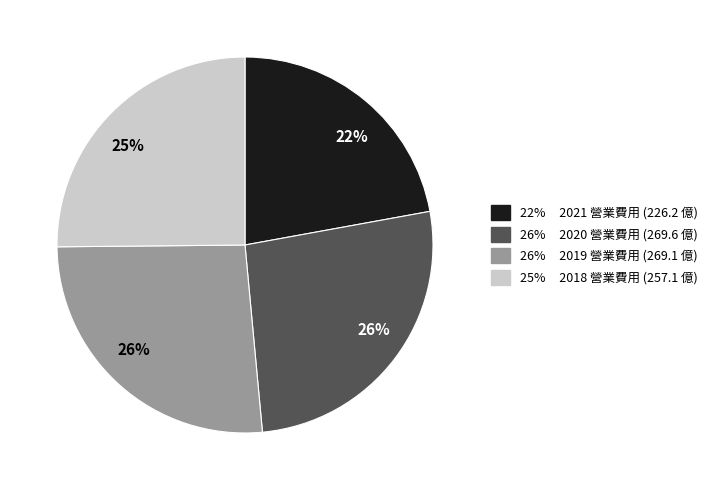

To the nearest percent, what is the average slice percentage?

25%